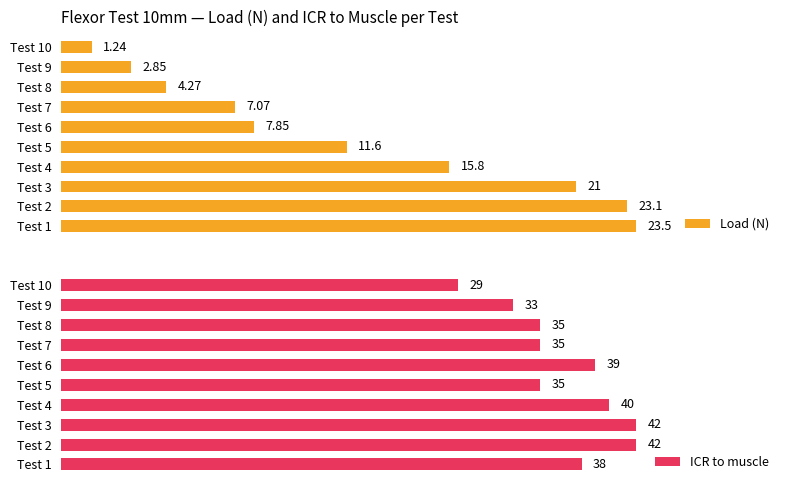

List the labels in order of Load (N) value, largest first.

Test 1, Test 2, Test 3, Test 4, Test 5, Test 6, Test 7, Test 8, Test 9, Test 10